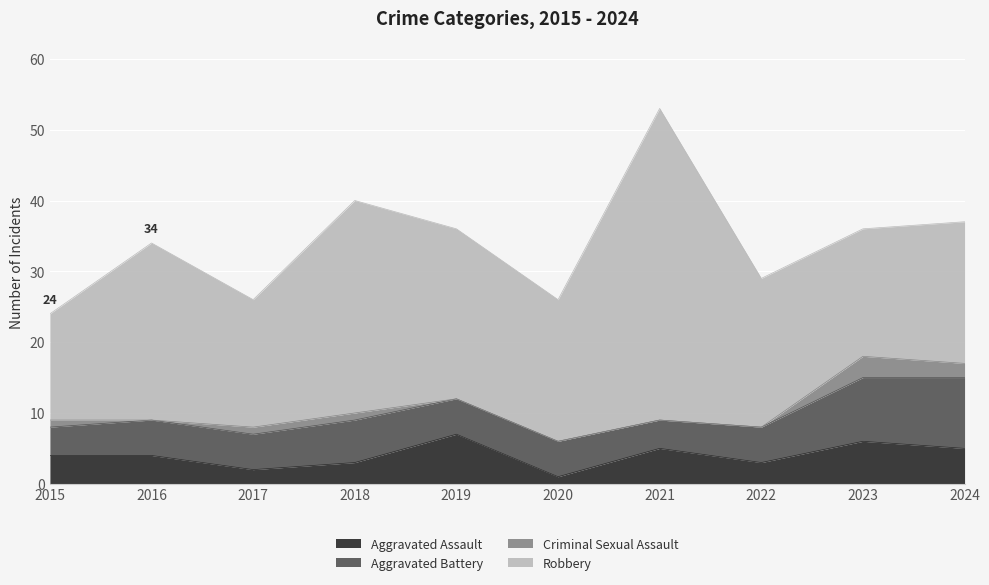

True or false: Aggravated Battery has more than 2 points higher than both neighbors.

False